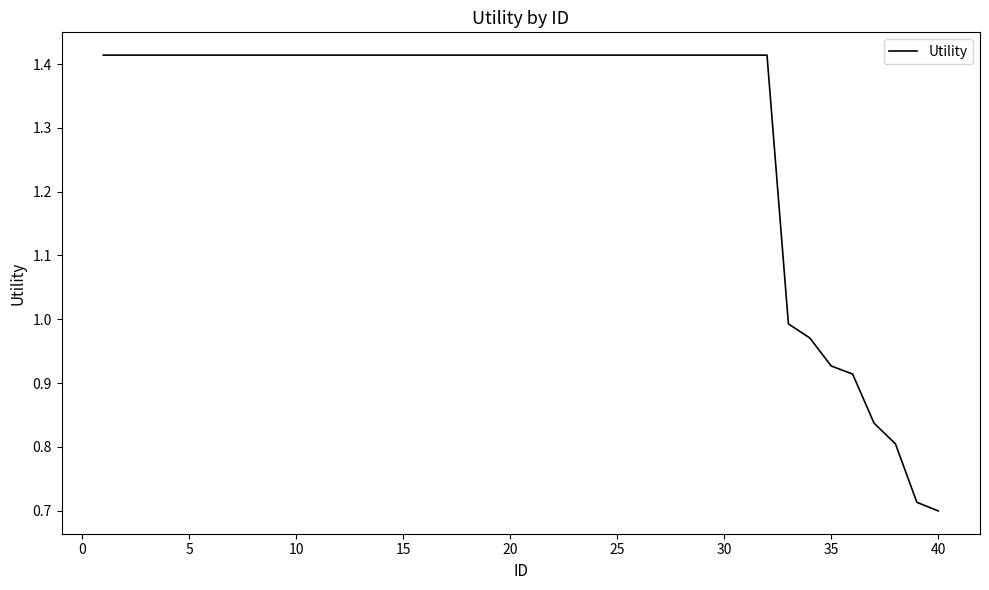

How many lines are shown in the chart?

1